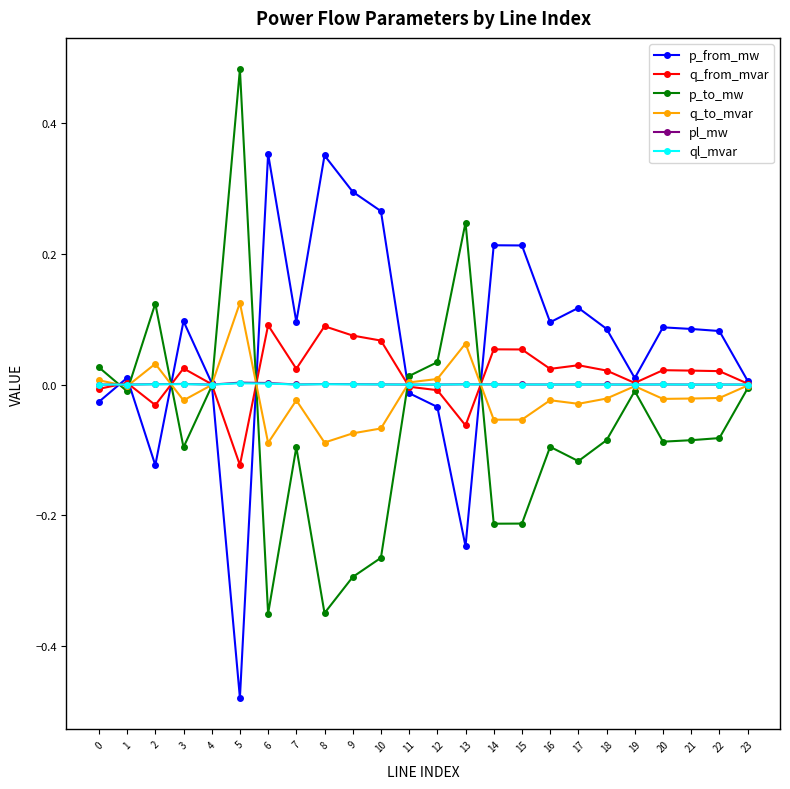

True or false: ql_mvar has more than 1 interior local peaks.

True